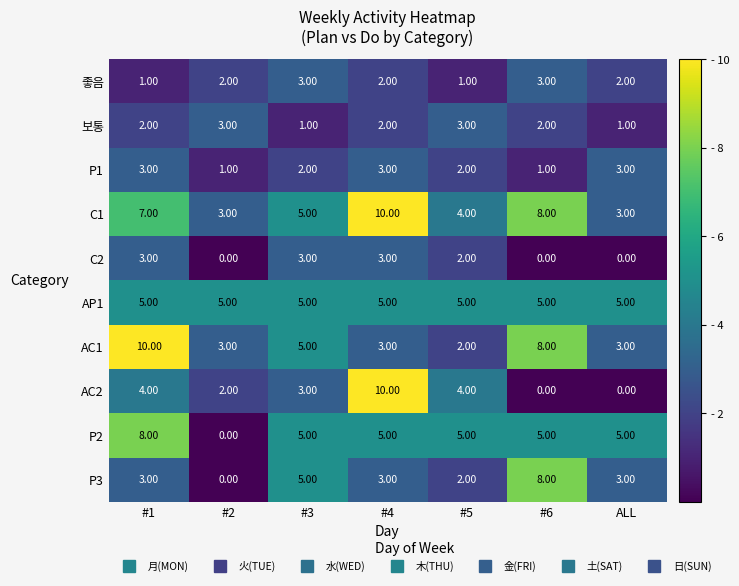

What is the greatest value displayed?

10